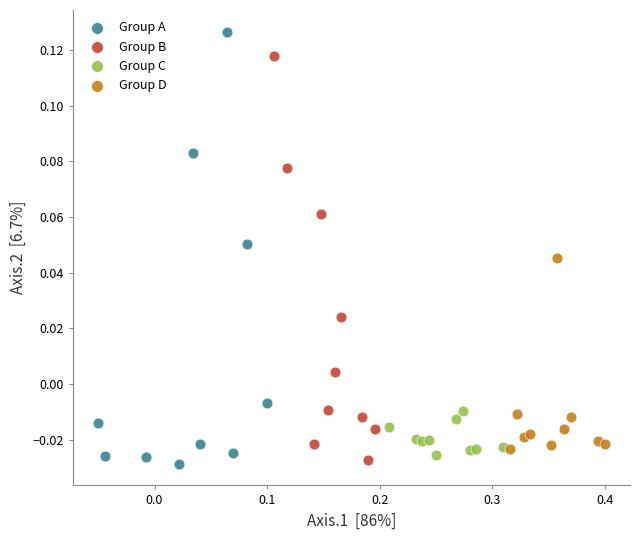

Which series reaches the maximum Y coordinate?

Group A